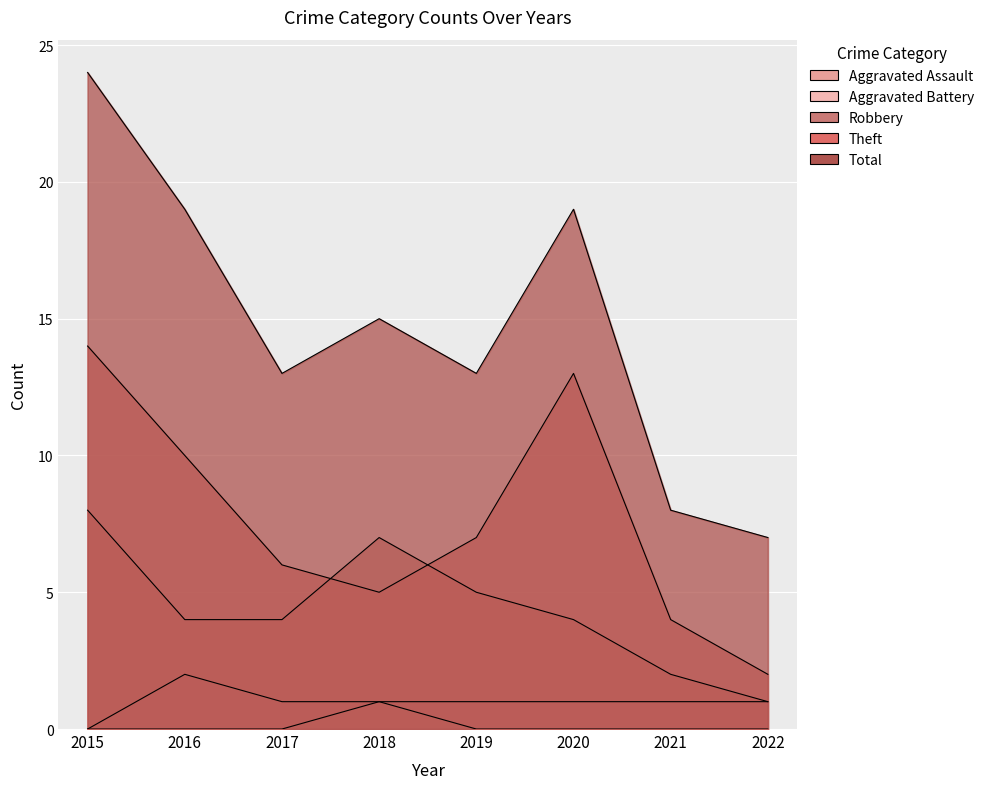

At which category is the sum across all series the highest?

2015